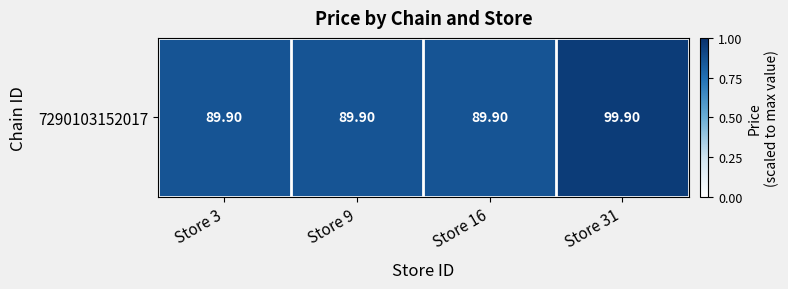

How many data points does each series have?

4